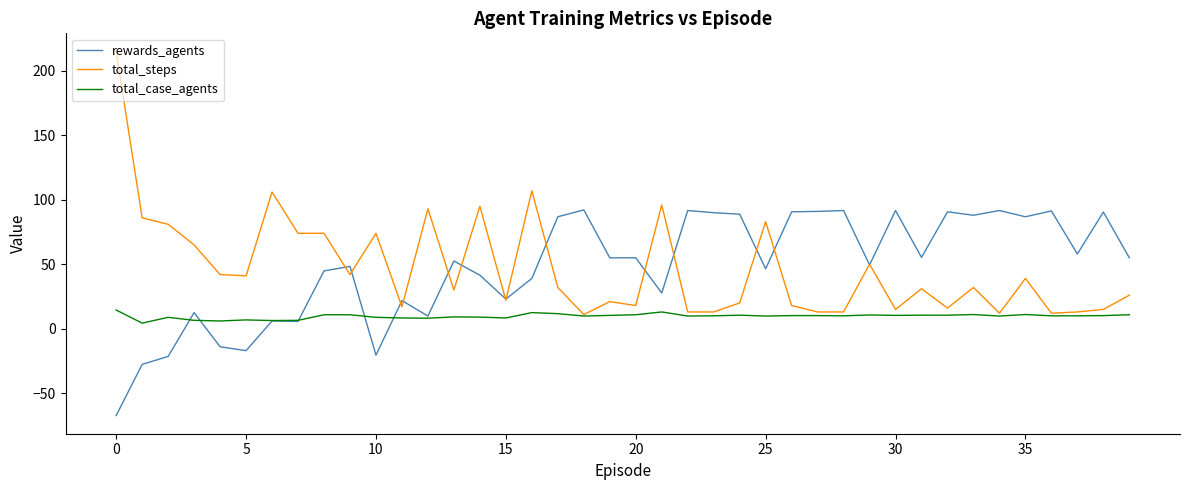

List the series in order of their peak value, highest first.

total_steps, rewards_agents, total_case_agents